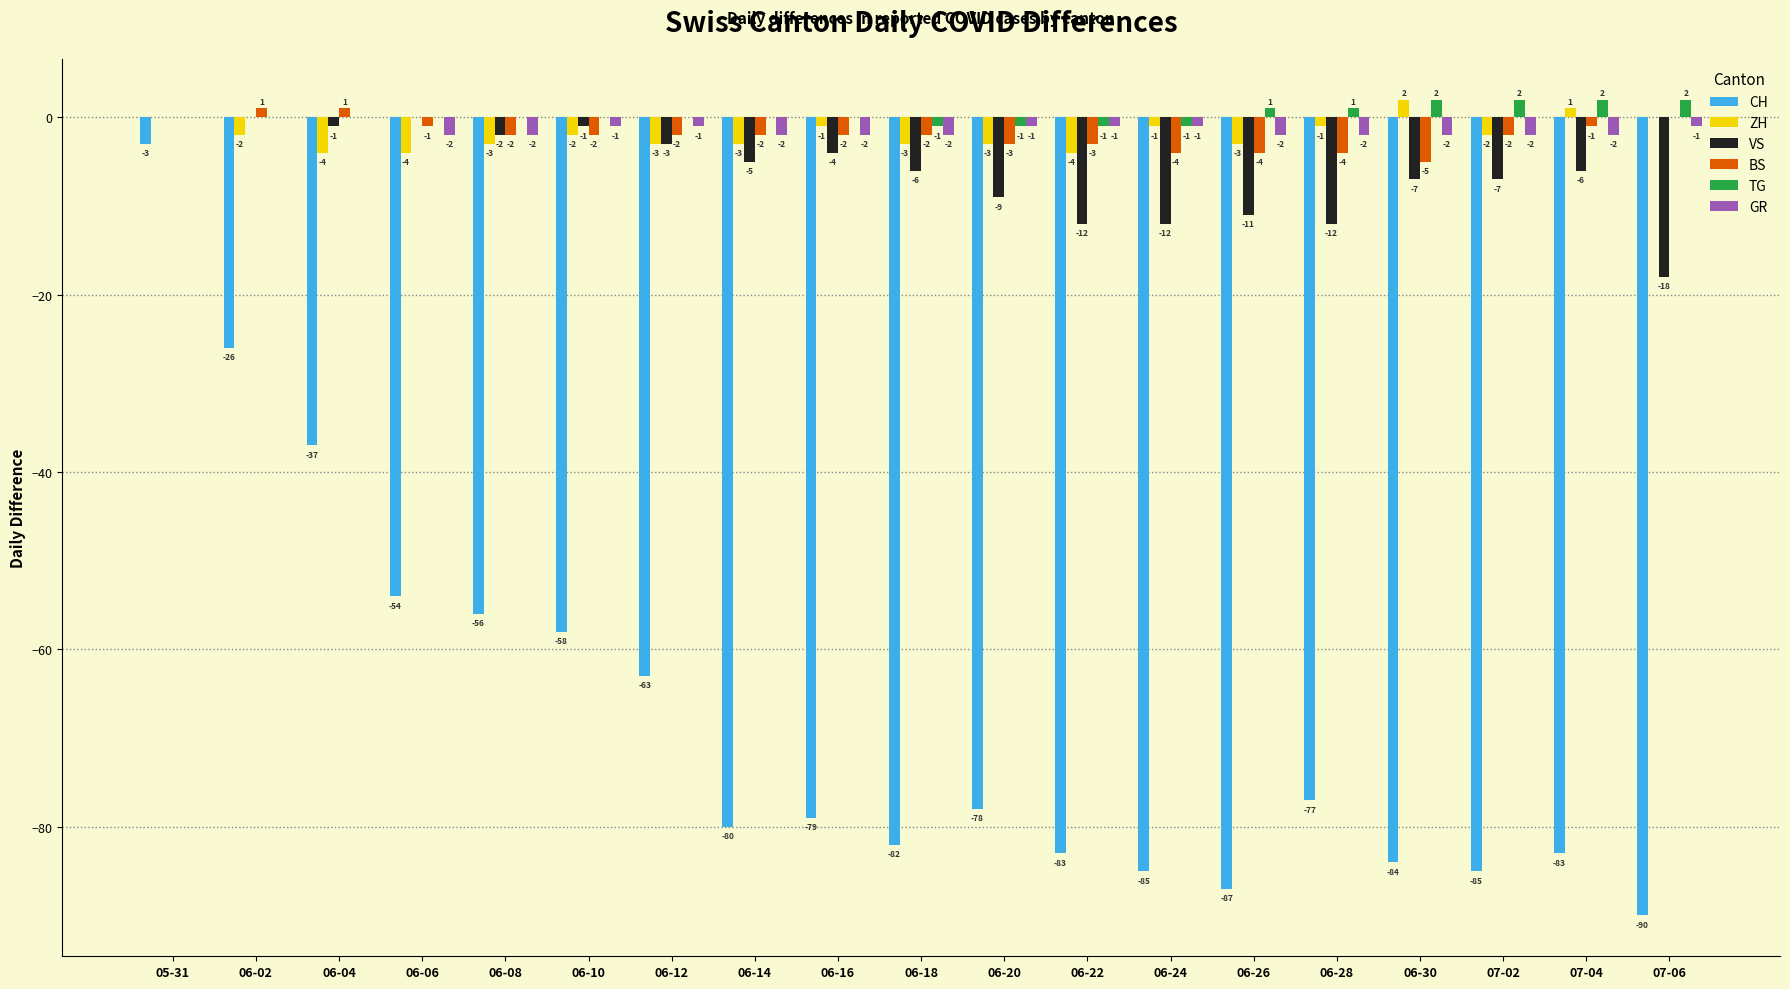

Reading left to right, extract all data points from this chart.

CH: -3	-26	-37	-54	-56	-58	-63	-80	-79	-82	-78	-83	-85	-87	-77	-84	-85	-83	-90
ZH: 0	-2	-4	-4	-3	-2	-3	-3	-1	-3	-3	-4	-1	-3	-1	2	-2	1	0
VS: 0	0	-1	0	-2	-1	-3	-5	-4	-6	-9	-12	-12	-11	-12	-7	-7	-6	-18
BS: 0	1	1	-1	-2	-2	-2	-2	-2	-2	-3	-3	-4	-4	-4	-5	-2	-1	0
TG: 0	0	0	0	0	0	0	0	0	-1	-1	-1	-1	1	1	2	2	2	2
GR: 0	0	0	-2	-2	-1	-1	-2	-2	-2	-1	-1	-1	-2	-2	-2	-2	-2	-1